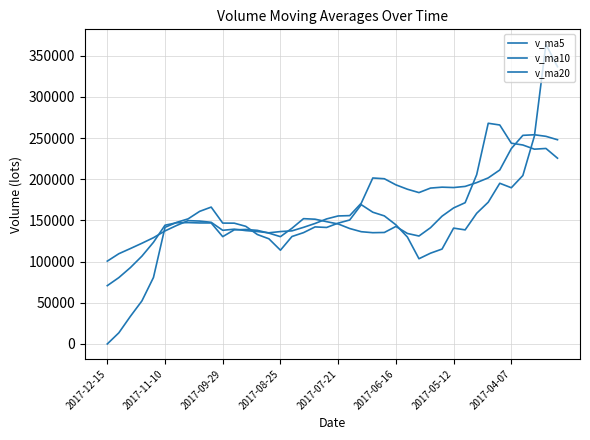

Reading right to left, what are all the values shown in this chart?

v_ma5: 336534.2	363727.8	252341.4	204472.7	189620.6	195058.6	172057.9	158601.7	138489.8	140607.8	115202.7	110195.0	103455.8	129755.0	144633.1	155454.6	159925.2	169067.2	150484.0	146675.6	141423.0	142086.7	135130.2	130452.1	113815.6	127652.2	132845.0	142782.7	146619.8	146723.0	166125.0	160942.9	151839.0	147563.3	141548.0	80702.9	52274.9	33497.6	13512.7	0.0
v_ma10: 225521.9	237316.8	236441.9	241512.3	243692.4	265796.4	267892.8	205471.6	171481.3	165114.2	155130.6	141126.4	131028.8	134122.4	142620.5	135328.6	135060.1	136261.5	140119.5	145654.4	148438.8	151431.3	152098.7	140468.0	130245.6	134537.6	137891.1	138956.5	138535.9	130269.3	146888.6	146893.9	147310.9	147091.5	144135.5	123414.0	106608.9	92668.3	80538.0	70774.0
v_ma20: 247882.6	252027.2	253949.6	253219.3	237175.3	211192.1	201572.3	195870.8	191243.5	189869.6	190326.3	189221.6	183735.3	187817.4	193156.4	200562.5	201476.5	170866.5	155800.4	155384.3	151784.7	146278.9	141563.8	137295.2	136433.0	134933.1	136475.6	137609.0	139327.7	137961.8	147663.7	149162.6	149704.8	143779.8	137190.6	128975.8	122250.0	115812.4	109537.0	100521.7